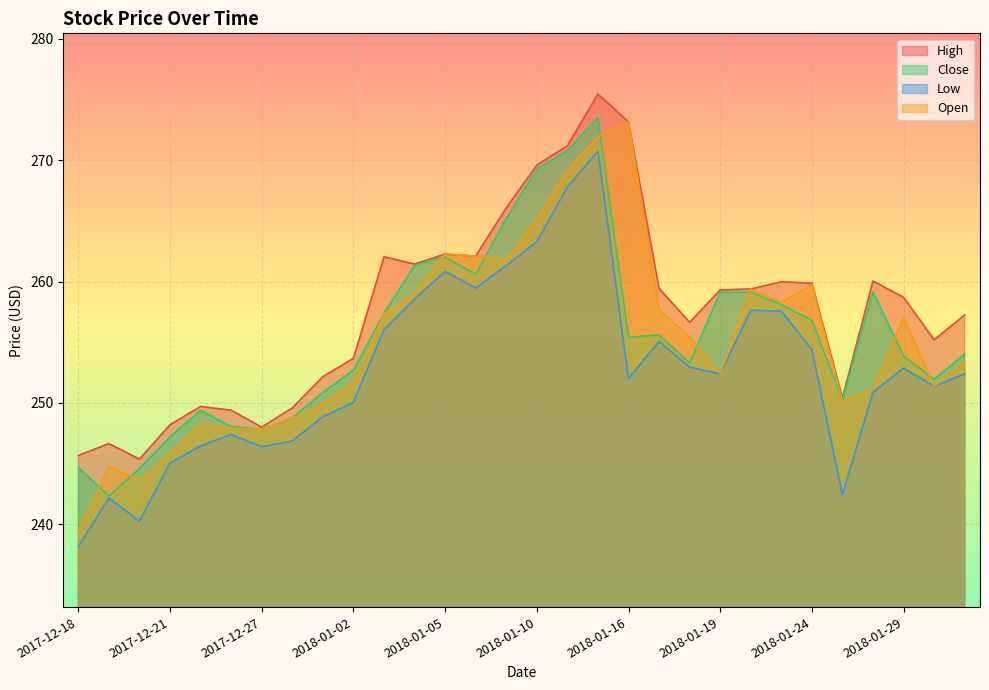

What is the minimum value for Open?

239.4